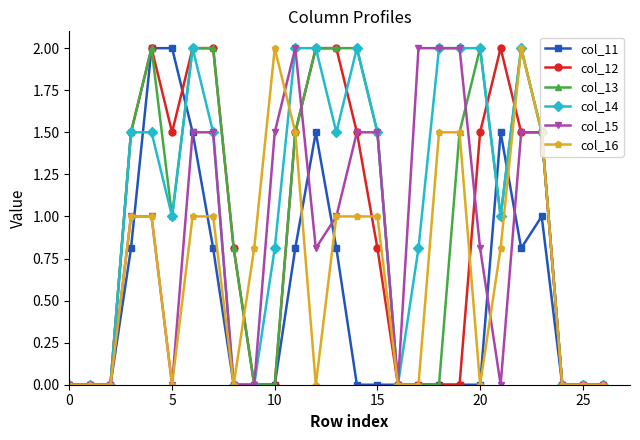

True or false: col_16 has more than 1 interior local peaks.

True